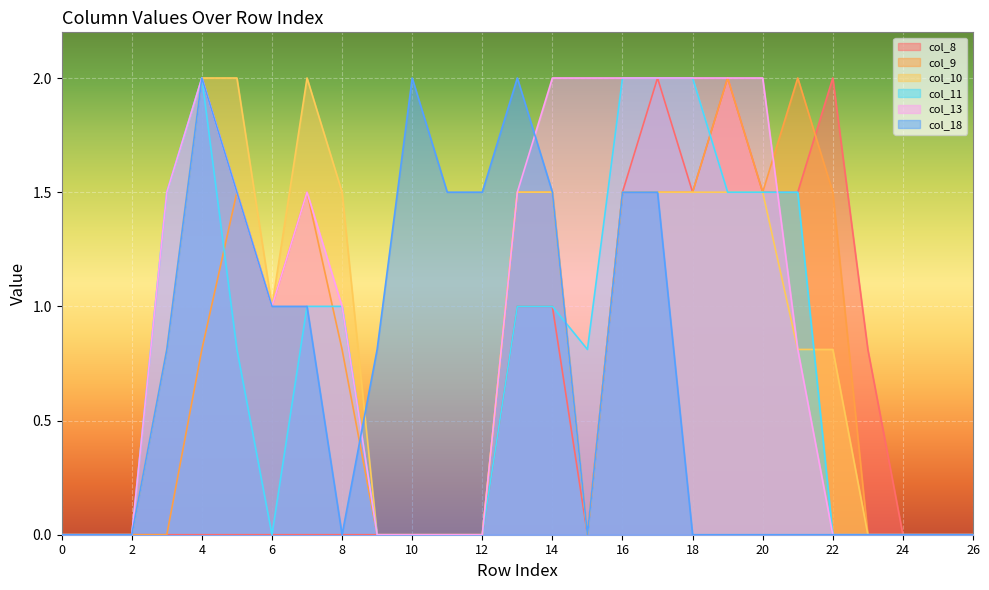

Reading right to left, extract all data points from this chart.

col_8: 26=0.0	25=0.0	24=0.0	23=0.8	22=2.0	21=1.5	20=1.5	19=2.0	18=1.5	17=2.0	16=1.5	15=0.0	14=1.0	13=1.0	12=0.0	11=0.0	10=0.0	9=0.0	8=0.0	7=0.0	6=0.0	5=0.0	4=0.0	3=0.0	2=0.0	1=0.0	0=0.0
col_9: 26=0.0	25=0.0	24=0.0	23=0.0	22=1.5	21=2.0	20=1.5	19=2.0	18=1.5	17=1.5	16=1.5	15=0.0	14=1.5	13=1.5	12=0.0	11=0.0	10=0.0	9=0.0	8=0.8	7=1.5	6=1.0	5=1.5	4=0.8	3=0.0	2=0.0	1=0.0	0=0.0
col_10: 26=0.0	25=0.0	24=0.0	23=0.0	22=0.8	21=0.8	20=1.5	19=1.5	18=1.5	17=1.5	16=1.5	15=0.0	14=1.5	13=1.5	12=0.0	11=0.0	10=0.0	9=0.0	8=1.5	7=2.0	6=1.0	5=2.0	4=2.0	3=0.8	2=0.0	1=0.0	0=0.0
col_11: 26=0.0	25=0.0	24=0.0	23=0.0	22=0.0	21=1.5	20=1.5	19=1.5	18=2.0	17=2.0	16=2.0	15=0.8	14=1.0	13=1.0	12=0.0	11=0.0	10=0.0	9=0.0	8=1.0	7=1.0	6=0.0	5=0.8	4=2.0	3=1.5	2=0.0	1=0.0	0=0.0
col_13: 26=0.0	25=0.0	24=0.0	23=0.0	22=0.0	21=0.8	20=2.0	19=2.0	18=2.0	17=2.0	16=2.0	15=2.0	14=2.0	13=1.5	12=0.0	11=0.0	10=0.0	9=0.0	8=1.0	7=1.5	6=1.0	5=1.5	4=2.0	3=1.5	2=0.0	1=0.0	0=0.0
col_18: 26=0.0	25=0.0	24=0.0	23=0.0	22=0.0	21=0.0	20=0.0	19=0.0	18=0.0	17=1.5	16=1.5	15=0.0	14=1.5	13=2.0	12=1.5	11=1.5	10=2.0	9=0.8	8=0.0	7=1.0	6=1.0	5=1.5	4=2.0	3=0.8	2=0.0	1=0.0	0=0.0